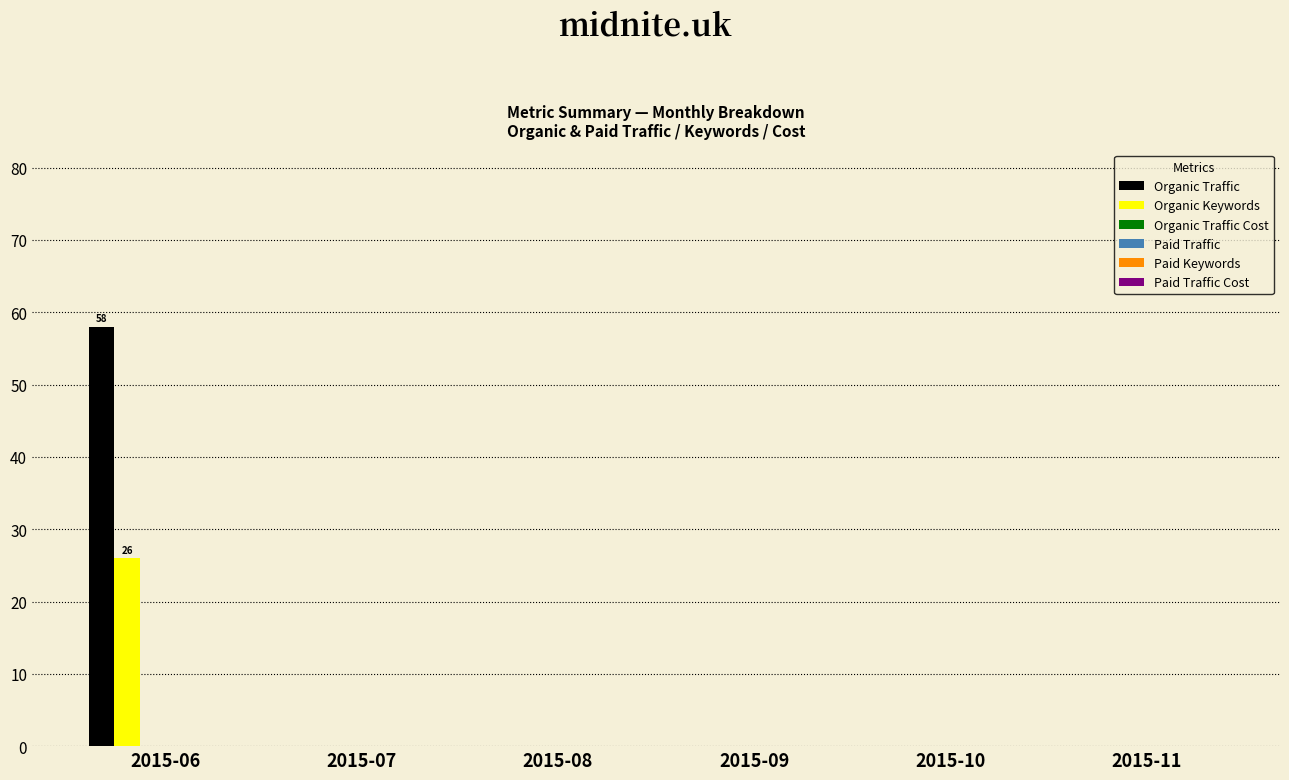

What is the sum of all Organic Keywords values?

26